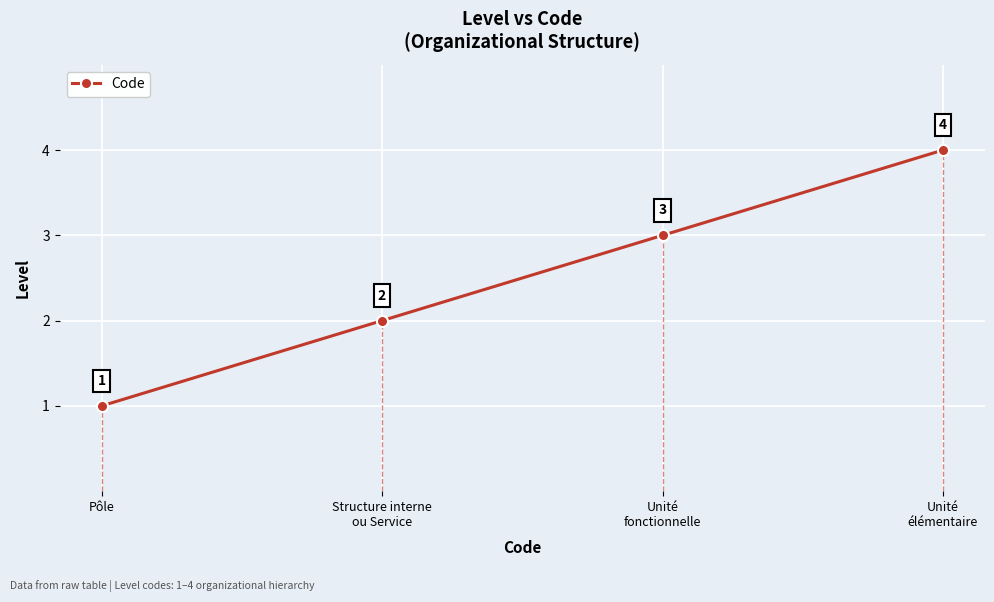

Reading left to right, what are all the values shown in this chart?

Pôle=1	Structure interne
ou Service=2	Unité
fonctionnelle=3	Unité
élémentaire=4